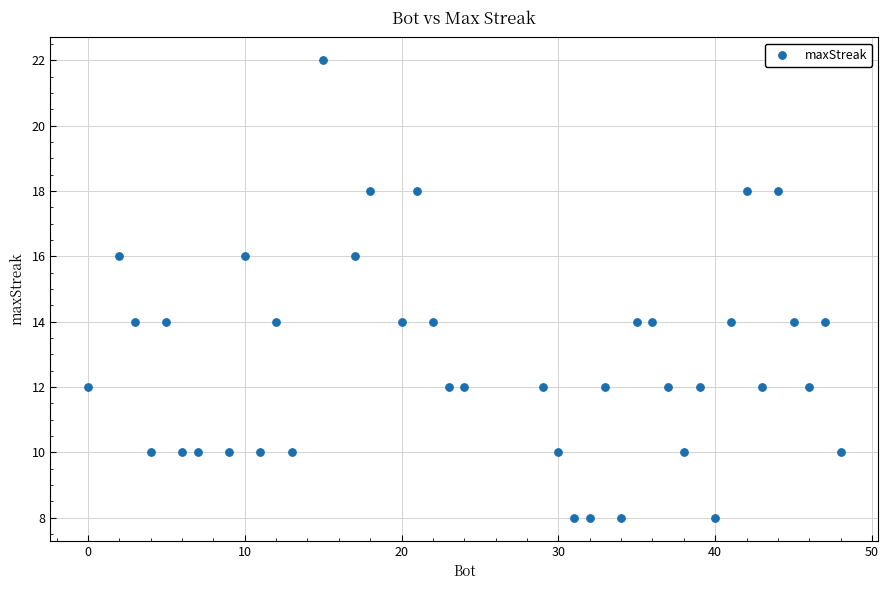

What is the range of Y values (max minus min)?

14